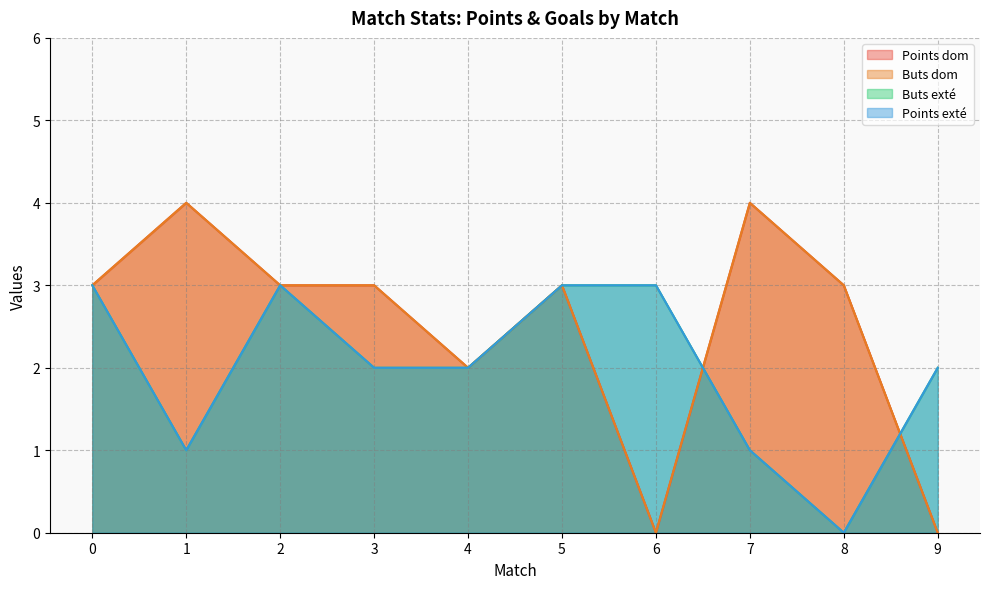

Reading left to right, list all the values displayed in this chart.

Points dom: 0=3	1=4	2=3	3=3	4=2	5=3	6=0	7=4	8=3	9=0
Buts dom: 0=3	1=4	2=3	3=3	4=2	5=3	6=0	7=4	8=3	9=0
Buts exté: 0=3	1=1	2=3	3=2	4=2	5=3	6=3	7=1	8=0	9=2
Points exté: 0=3	1=1	2=3	3=2	4=2	5=3	6=3	7=1	8=0	9=2